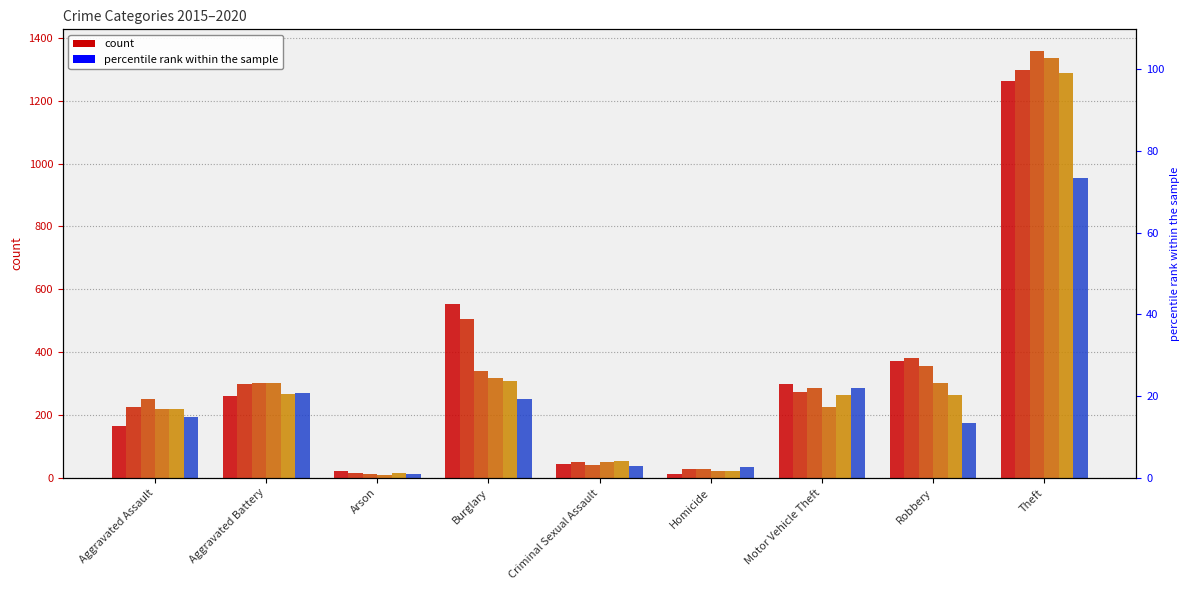

What is the approximate value of 2020 at Criminal Sexual Assault?

39